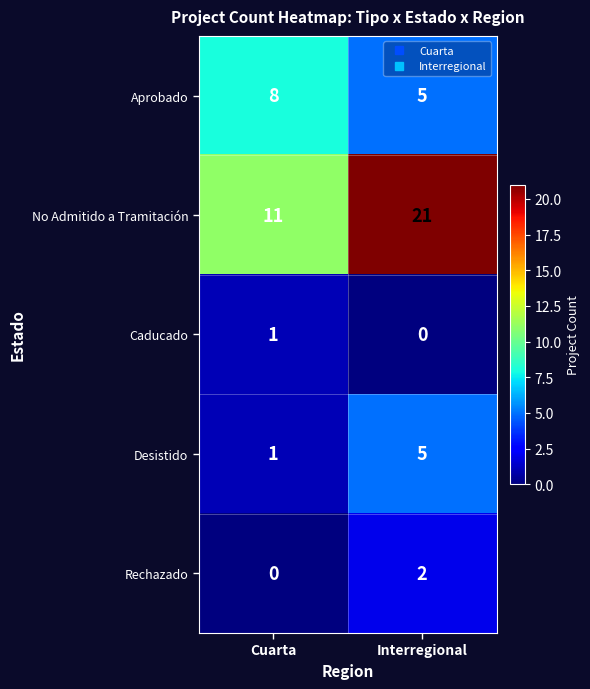

What is the spread (max minus min) of values at Interregional?

21